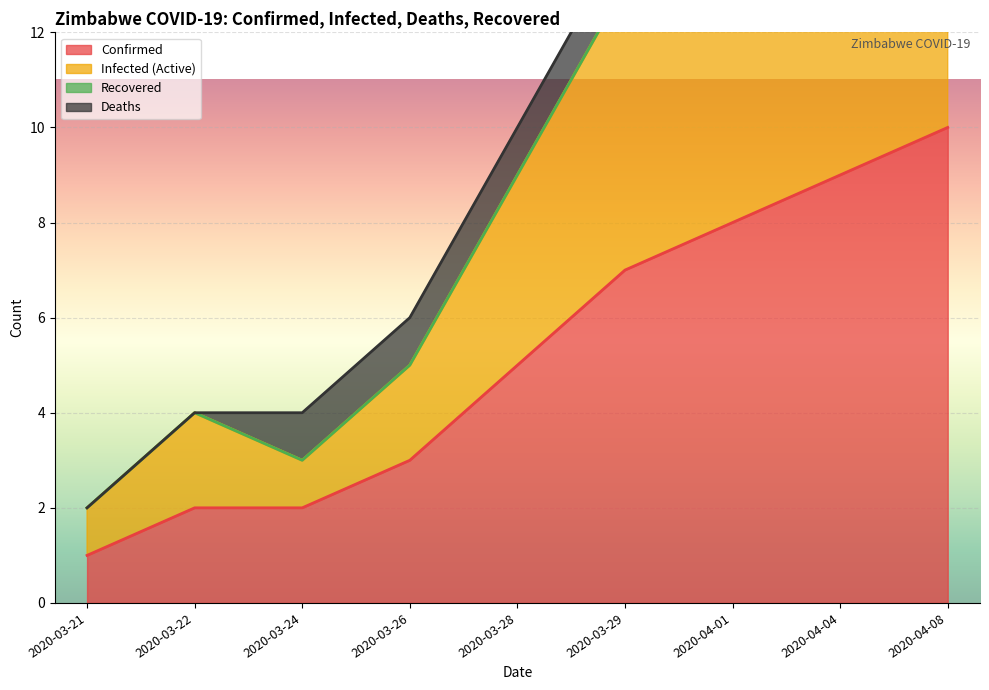

Between 2020-03-24 and 2020-03-26, which is larger?

2020-03-26